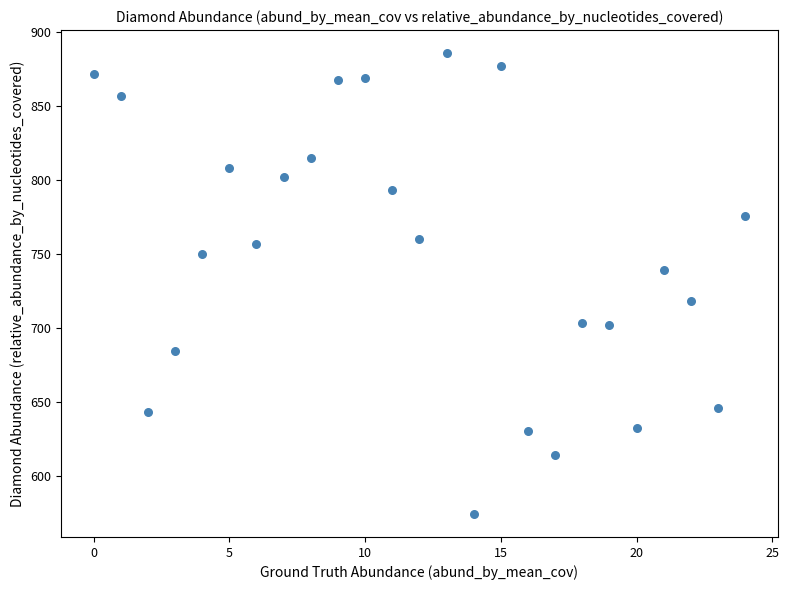

What is the range of X values (max minus min)?

24